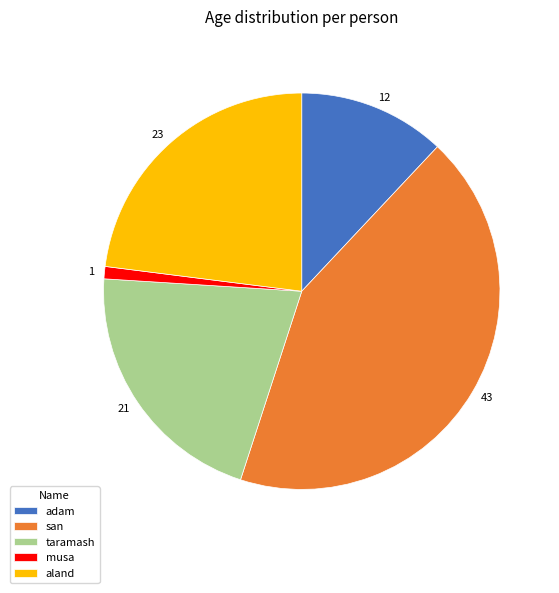

Which category has the biggest portion of the pie?

san